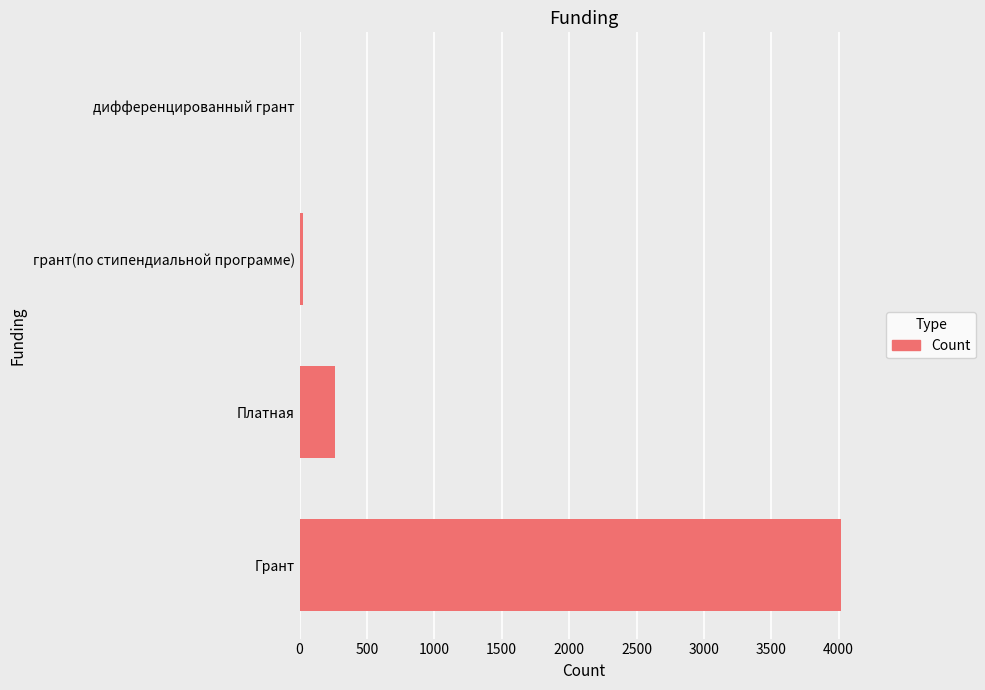

Reading top to bottom, extract all data points from this chart.

дифференцированный грант=1	грант(по стипендиальной программе)=27	Платная=262	Грант=4018